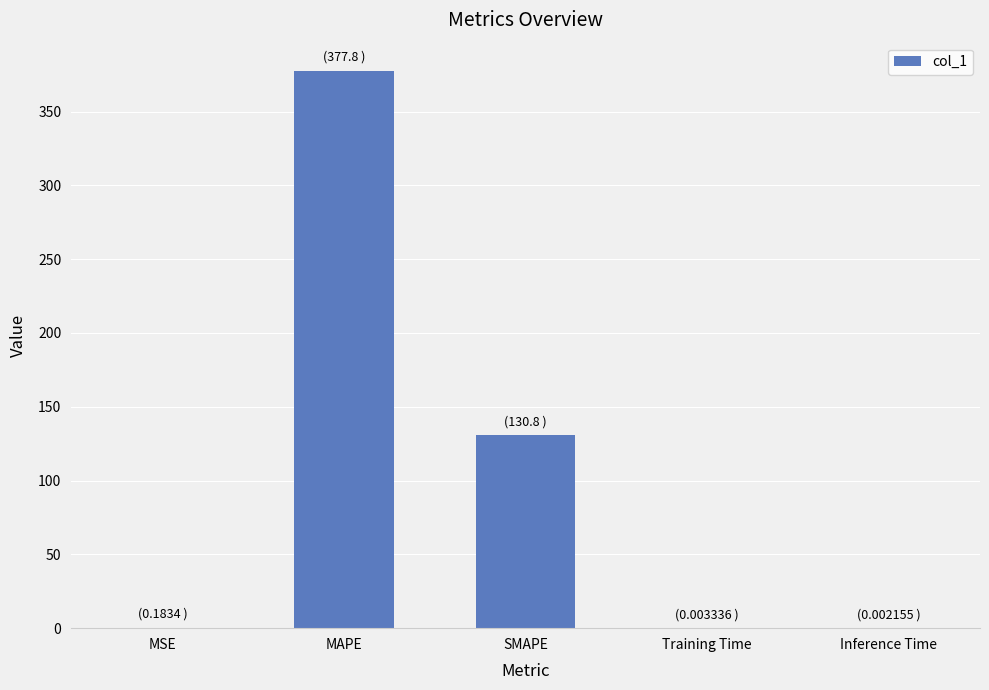

How many distinct data groups are displayed?

1